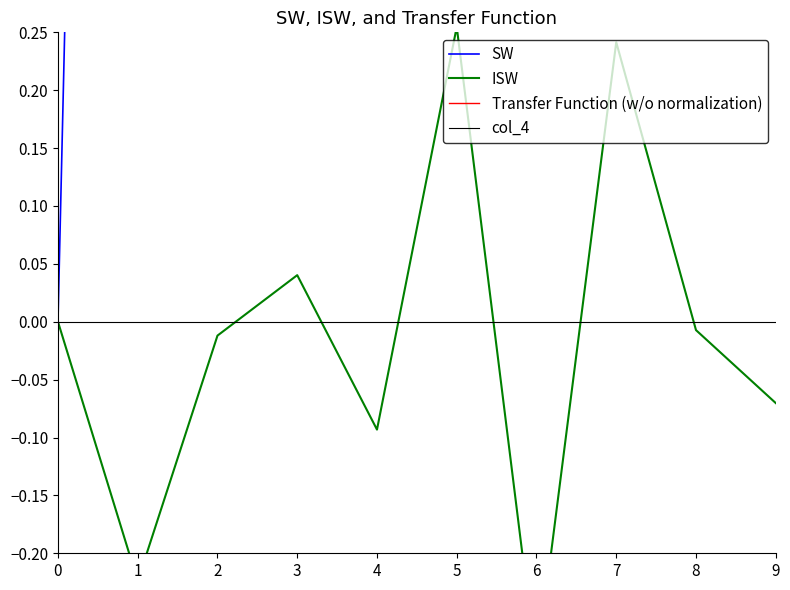

Does the chart have visible grid lines?

No